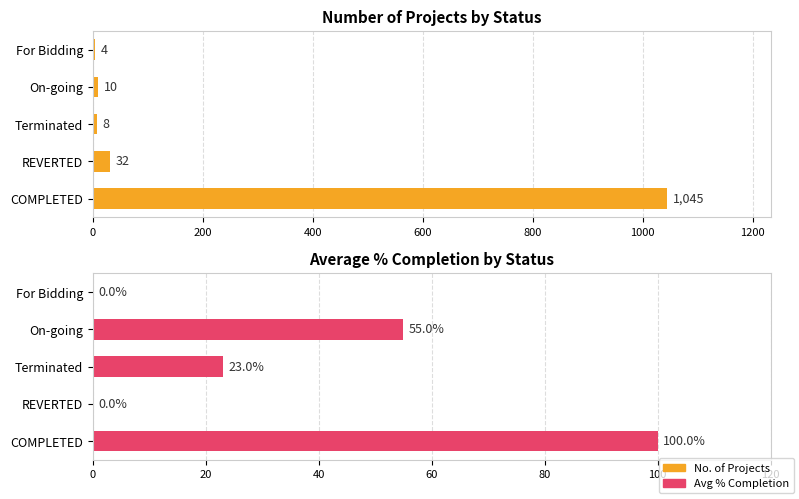

The value of Avg % Completion at COMPLETED is 139. True or false?

False